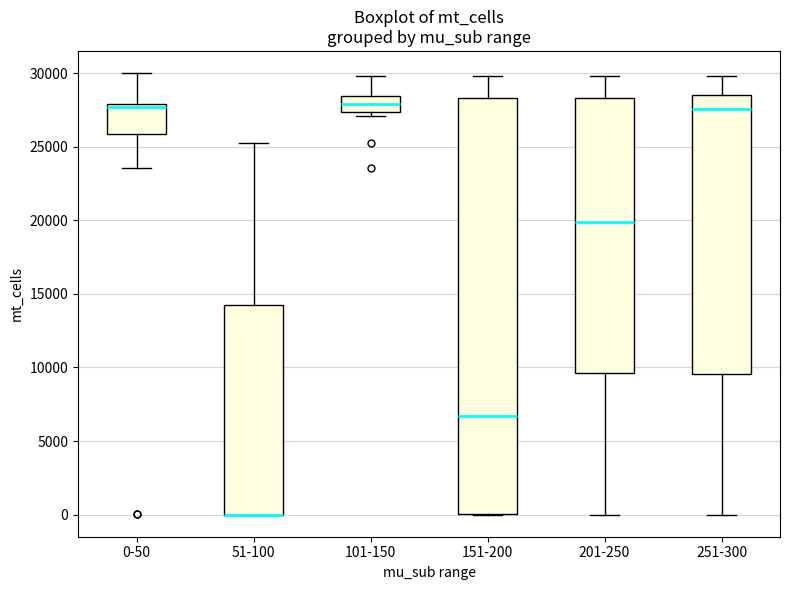

Where does the upper whisker of the box for 101-150 end on the y-axis? The values are not printed on the chart, so give them approximately, as read against the axis.

30000